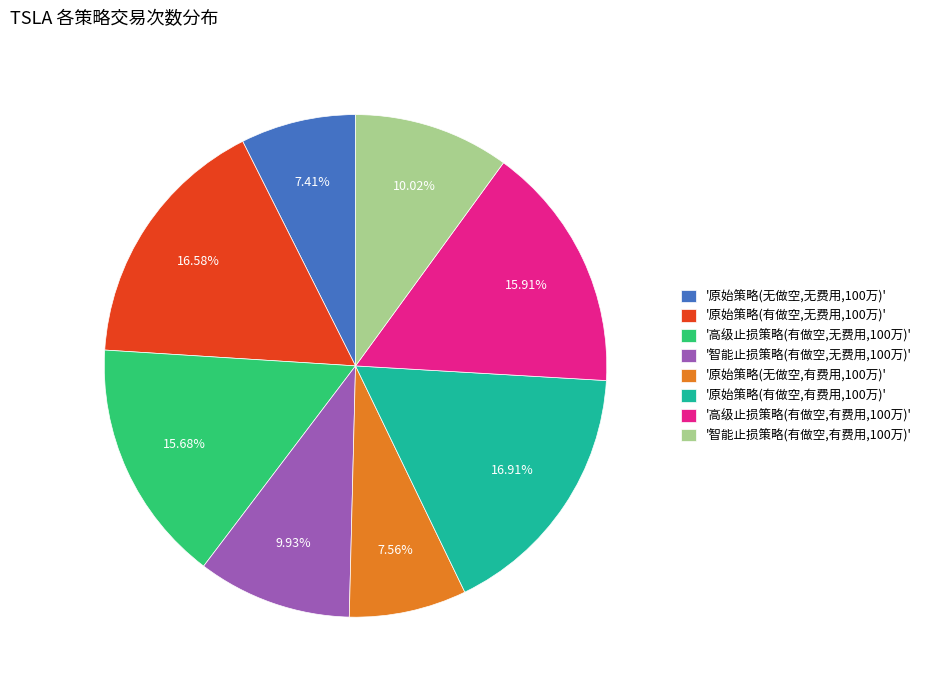

To the nearest percent, what is the average slice percentage?

12%